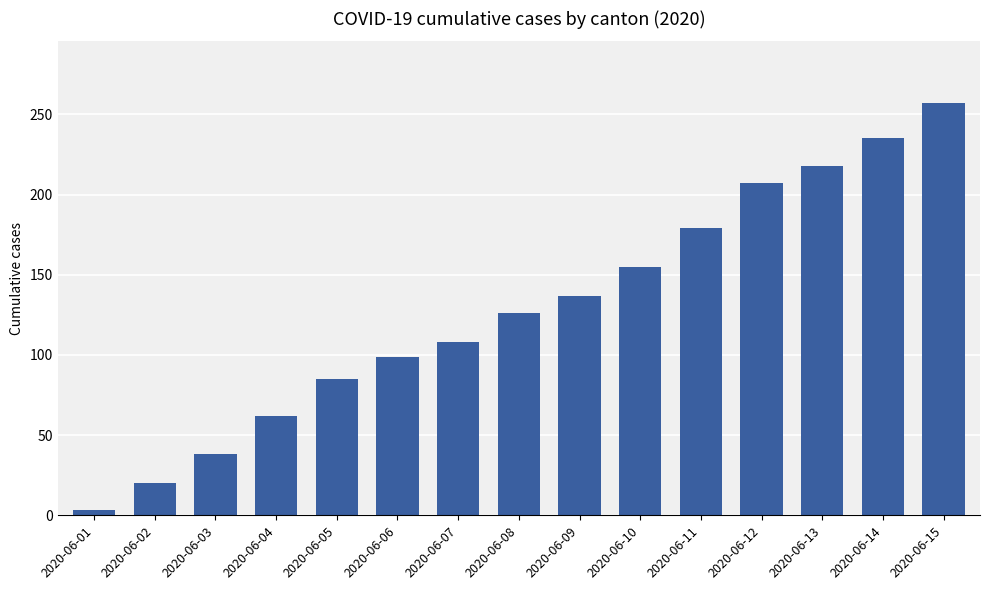

At which label is the value closest to 130?

2020-06-08